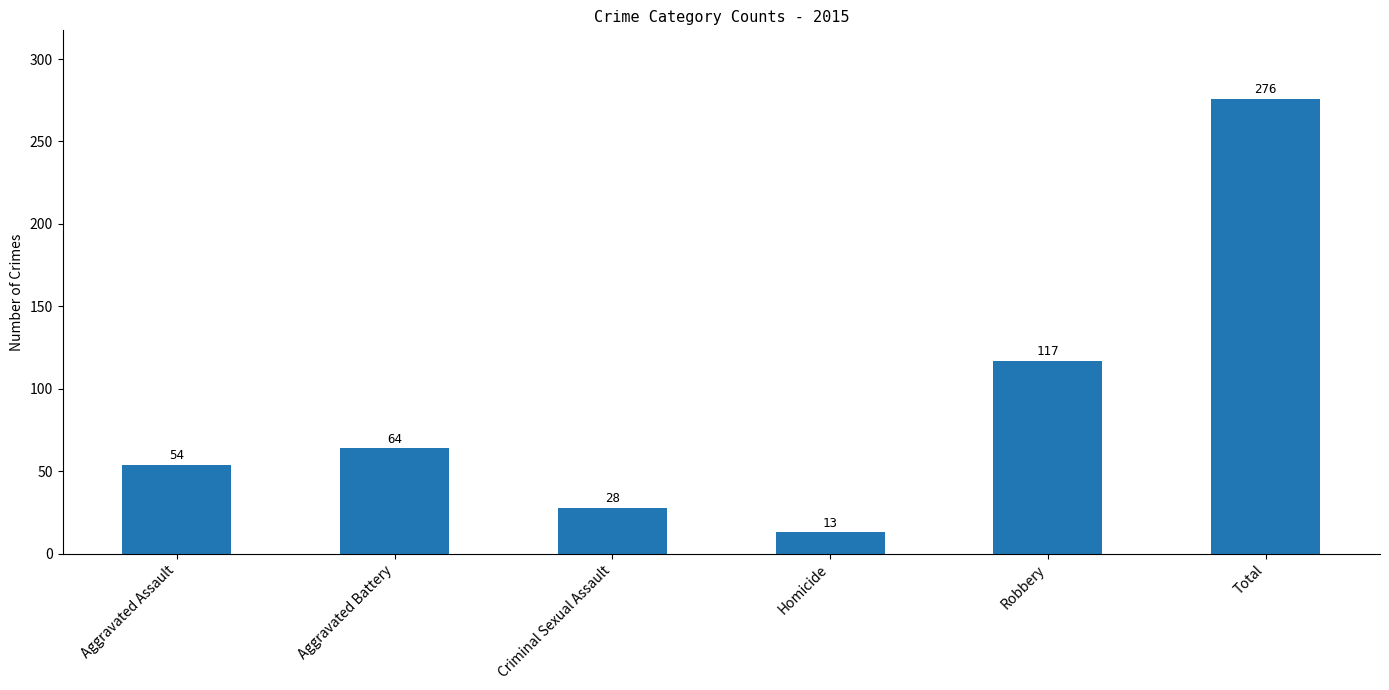

Approximately how many times larger is the value at Aggravated Assault compared to Robbery?

0.5